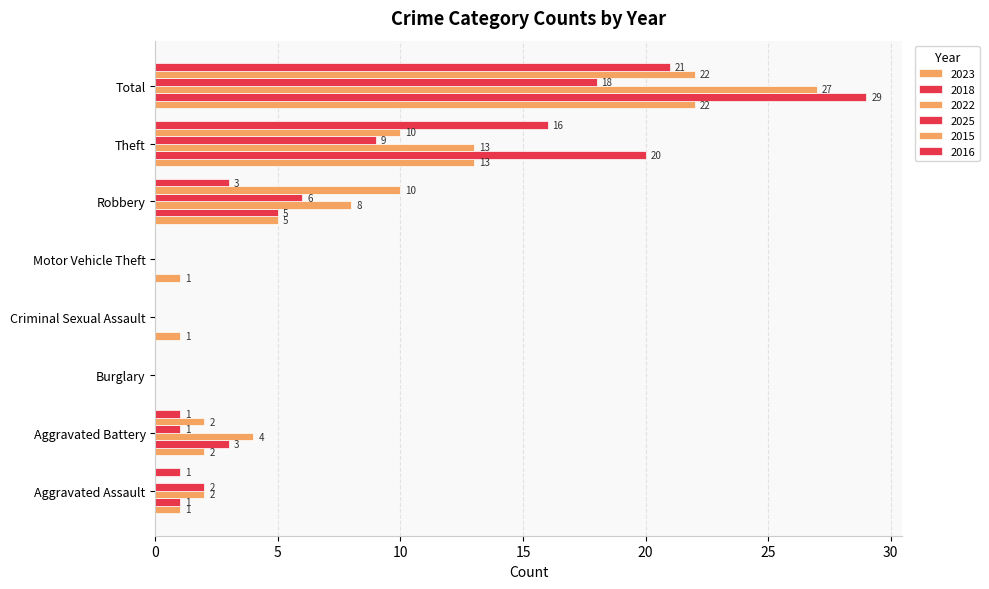

What is the difference between the 2022 values at Robbery and Aggravated Assault?

6